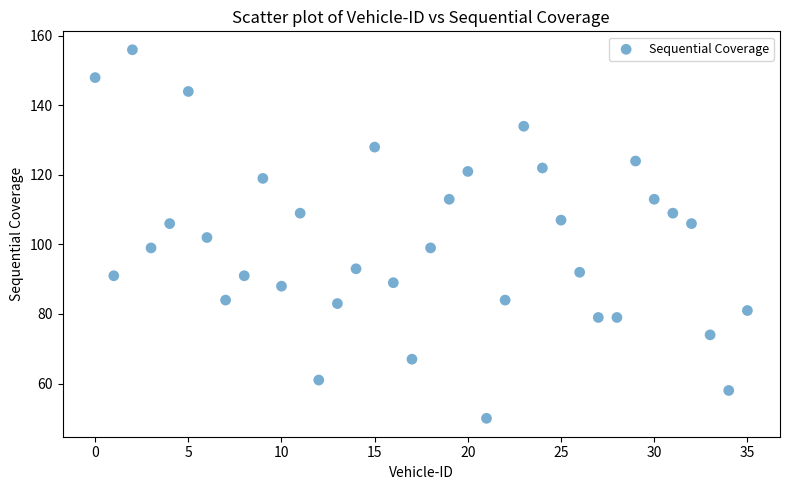

What is the range of Y values (max minus min)?

106